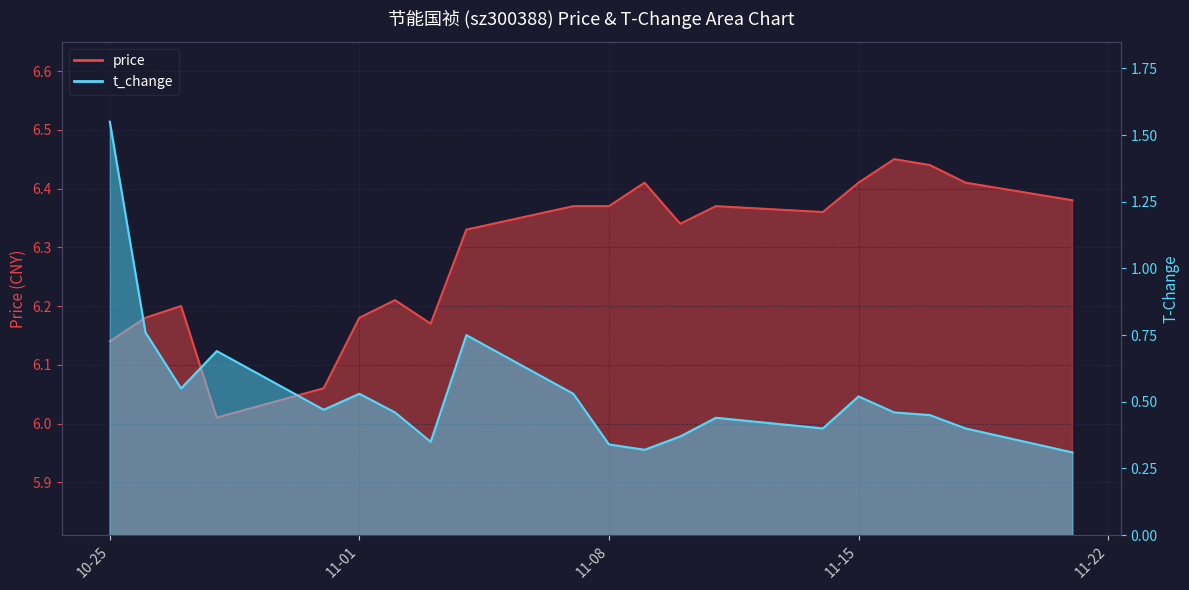

Reading left to right, transcribe all the data shown in this chart.

price: 6.1	6.2	6.2	6.0	6.1	6.2	6.2	6.2	6.3	6.4	6.4	6.4	6.3	6.4	6.4	6.4	6.5	6.4	6.4	6.4
t_change: 1.6	0.8	0.6	0.7	0.5	0.5	0.5	0.3	0.8	0.5	0.3	0.3	0.4	0.4	0.4	0.5	0.5	0.5	0.4	0.3